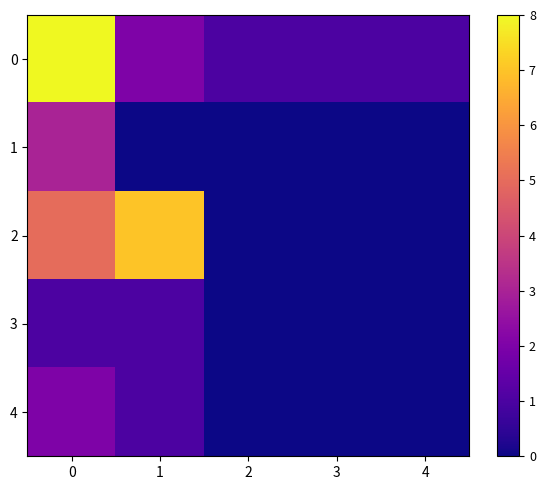

At how many categories does at least one series exceed 7?

1